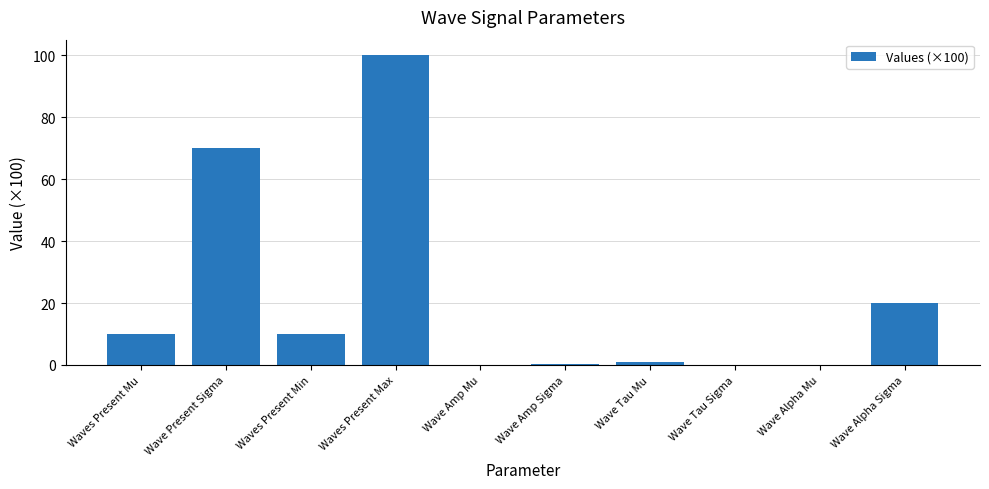

What is the sum of the values at Wave Alpha Mu and Waves Present Max?

100.0